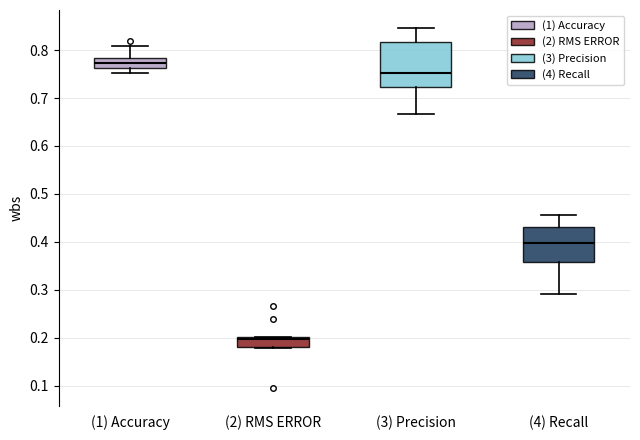

Where is the upper edge of the box for (2) RMS ERROR on the y-axis? The values are not printed on the chart, so give them approximately, as read against the axis.

0.20